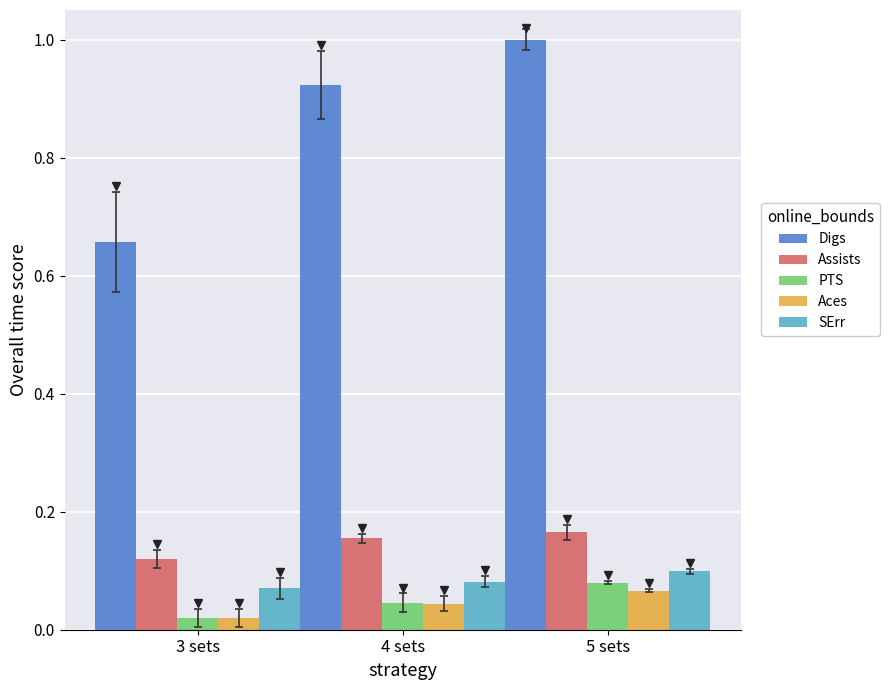

At how many categories does at least one series exceed 0?

3